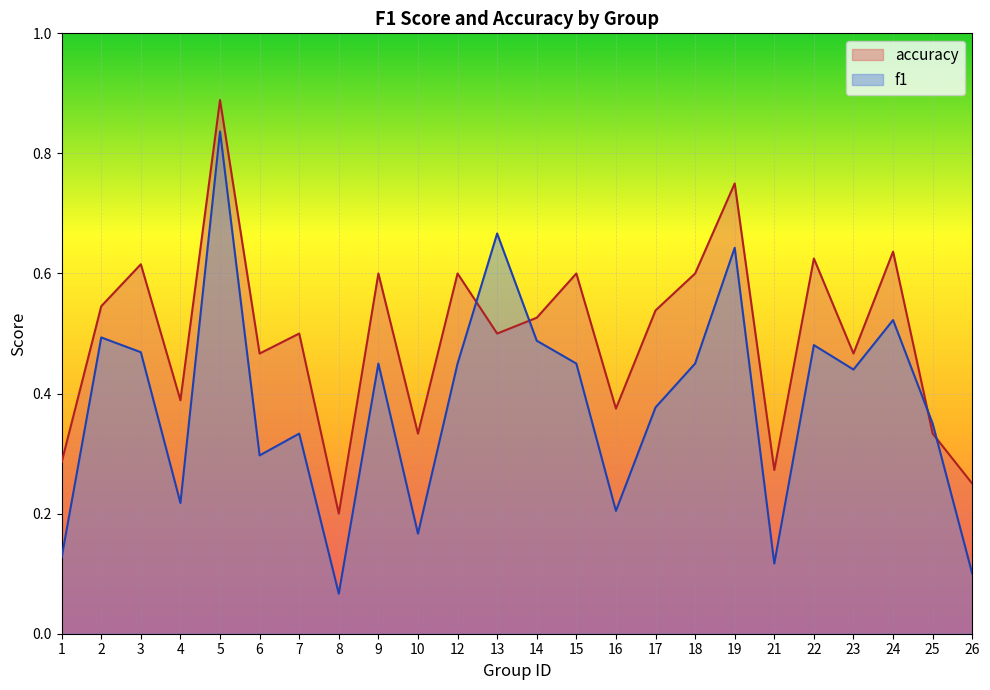

Where do f1 and accuracy first cross each other?

12 and 13